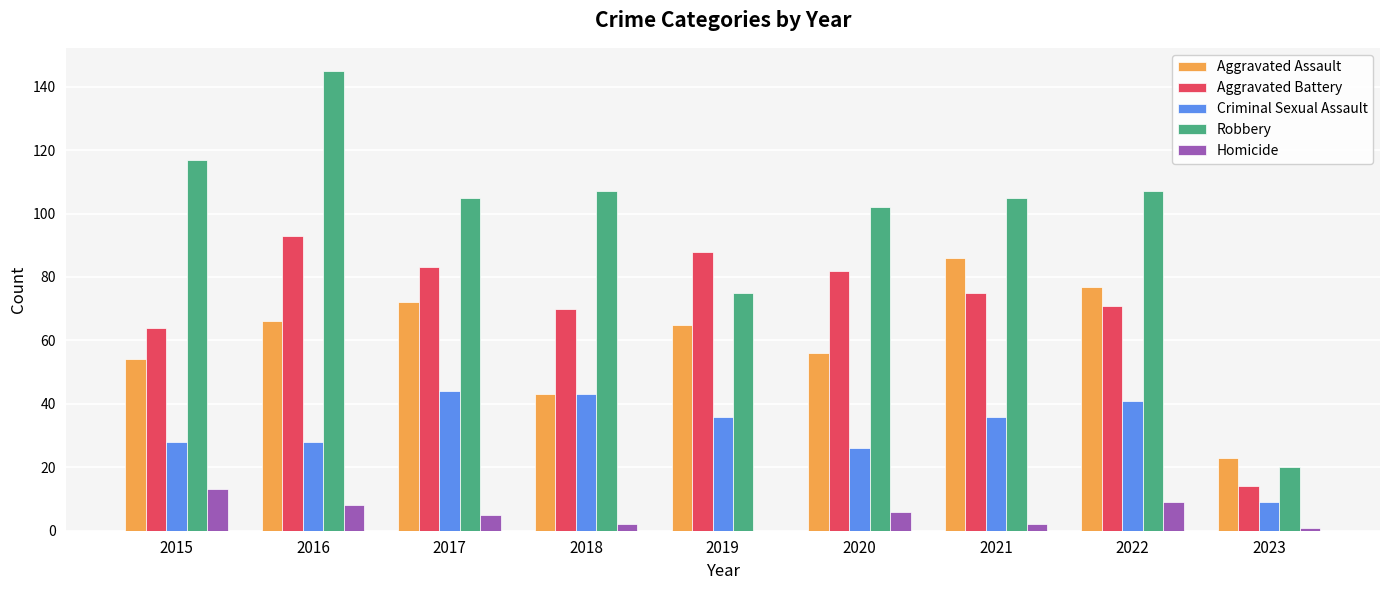

Reading right to left, what are all the values shown in this chart?

Aggravated Assault: 2023=23	2022=77	2021=86	2020=56	2019=65	2018=43	2017=72	2016=66	2015=54
Aggravated Battery: 2023=14	2022=71	2021=75	2020=82	2019=88	2018=70	2017=83	2016=93	2015=64
Criminal Sexual Assault: 2023=9	2022=41	2021=36	2020=26	2019=36	2018=43	2017=44	2016=28	2015=28
Robbery: 2023=20	2022=107	2021=105	2020=102	2019=75	2018=107	2017=105	2016=145	2015=117
Homicide: 2023=1	2022=9	2021=2	2020=6	2019=0	2018=2	2017=5	2016=8	2015=13